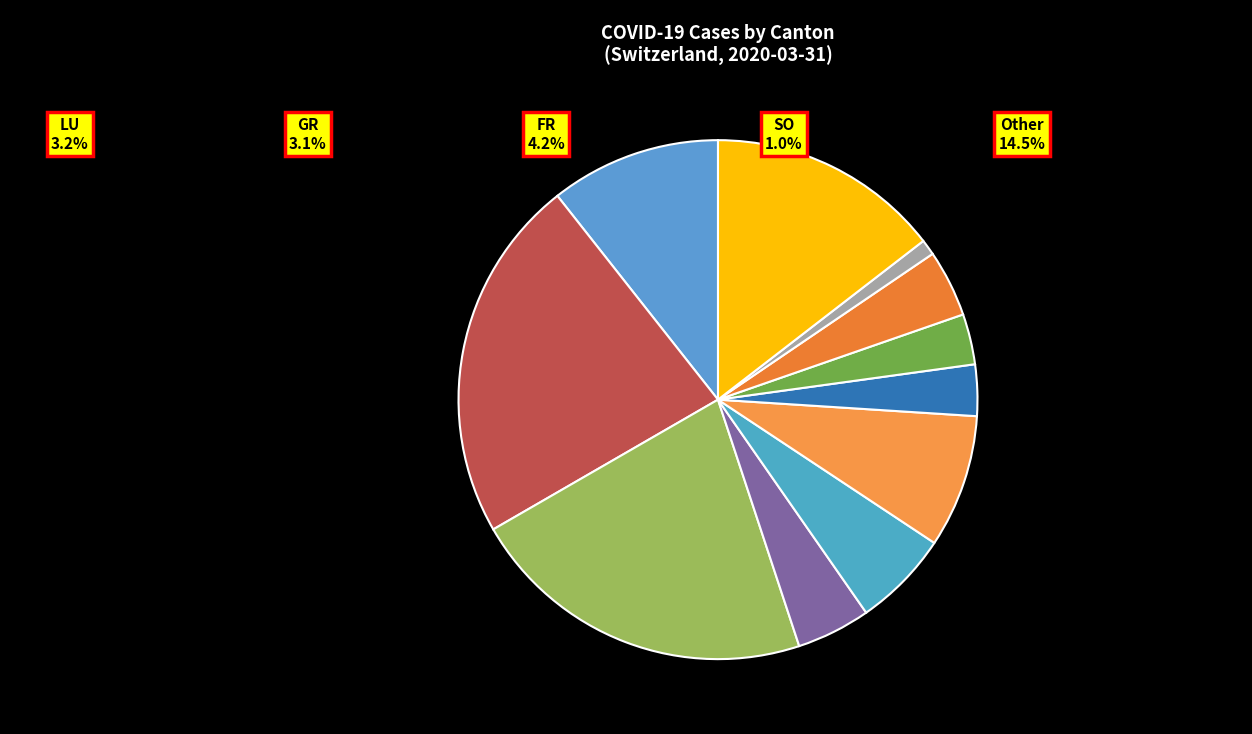

How many segments does this pie chart have?

11